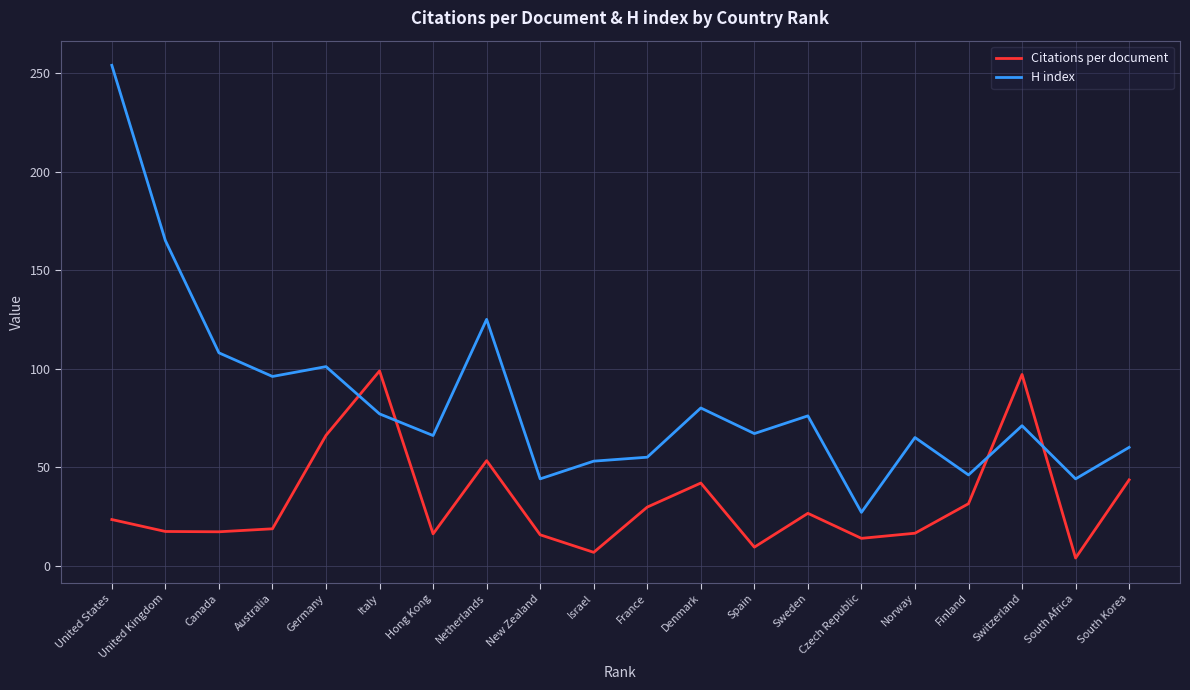

Which series ends up on top after the final intersection of H index and Citations per document?

H index